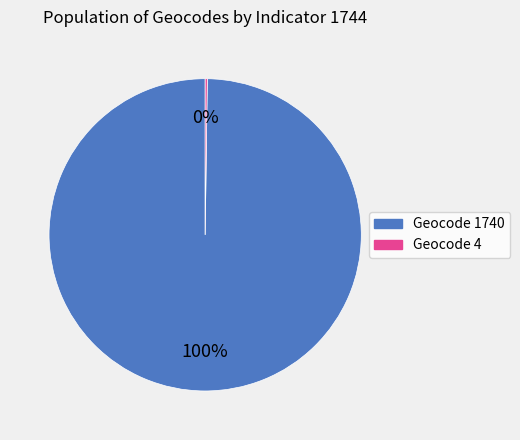

To the nearest percent, what percentage of the pie is Geocode 1740?

100%